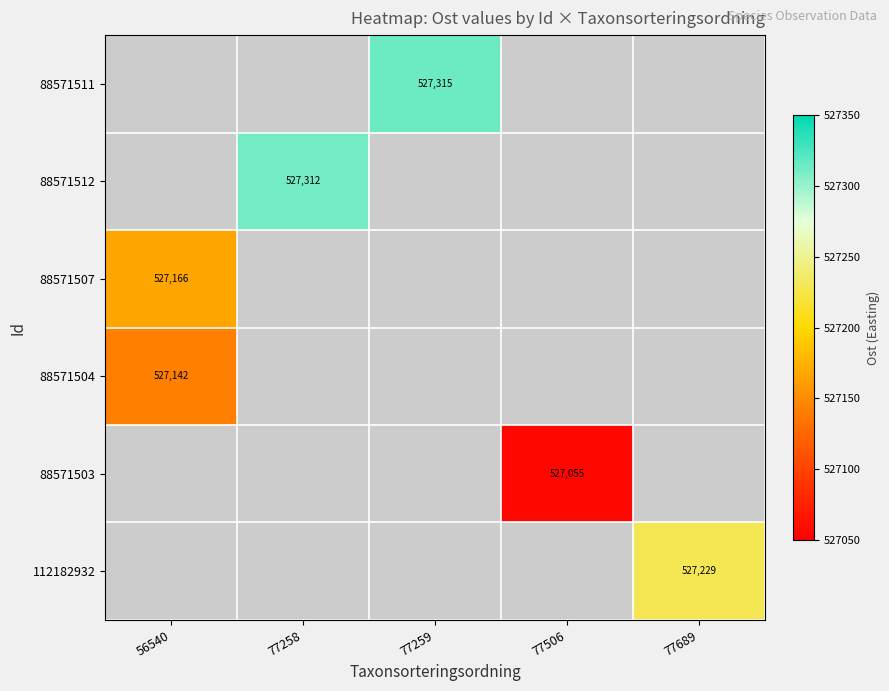

Which label corresponds to the smallest value in the chart?

77506